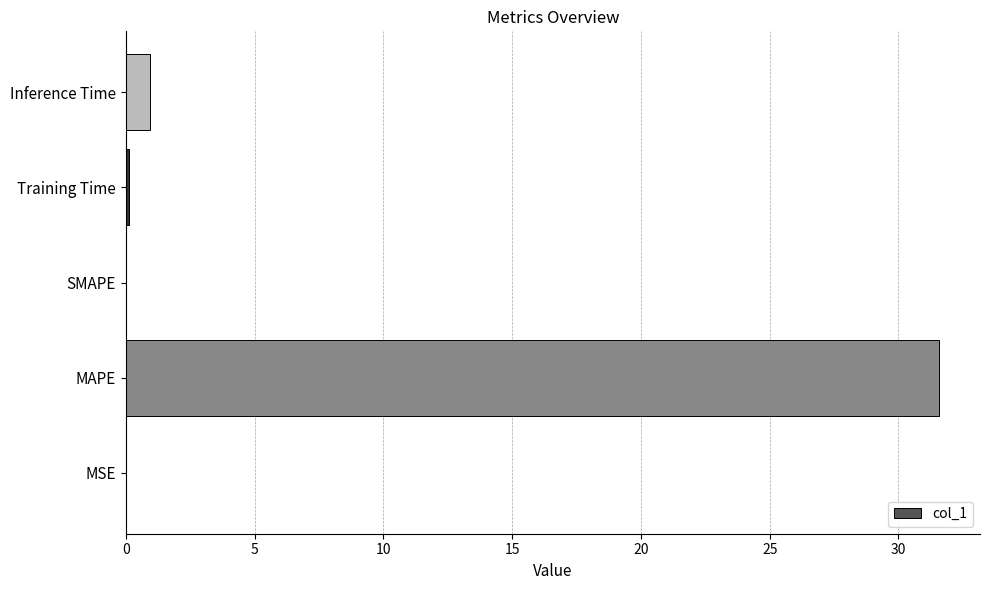

The value at Inference Time is 0.9. True or false?

True